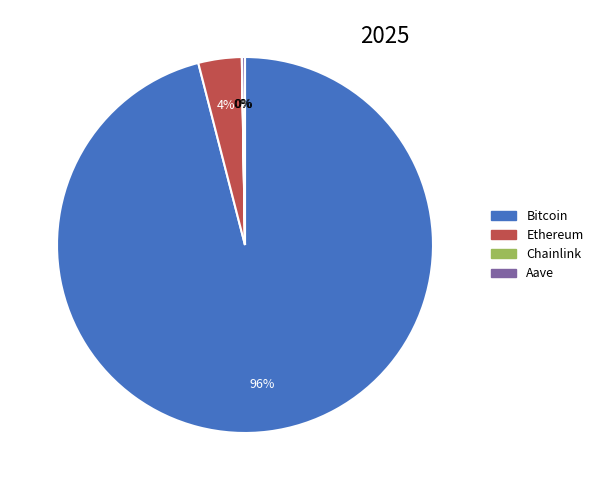

To the nearest percent, what portion does Bitcoin represent?

96%